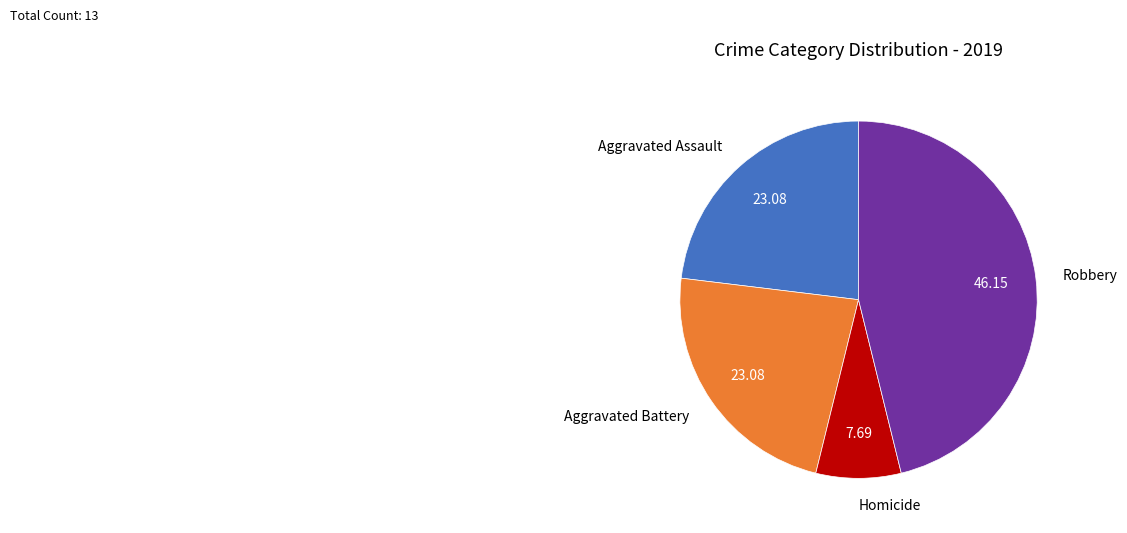

Is there any slice that represents more than half of the pie?

No